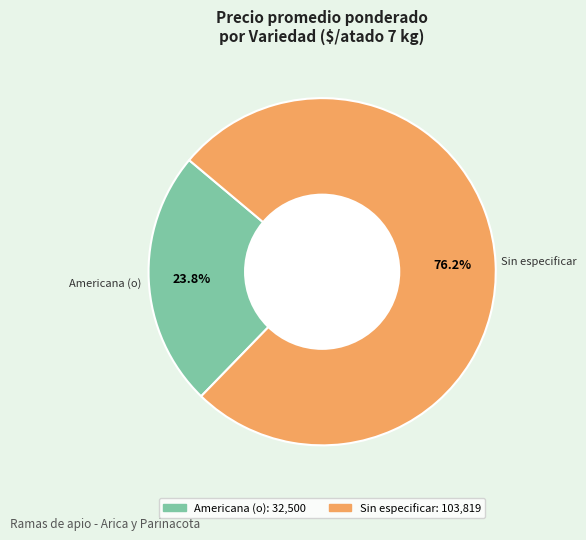

Is there a majority slice in this chart?

Yes